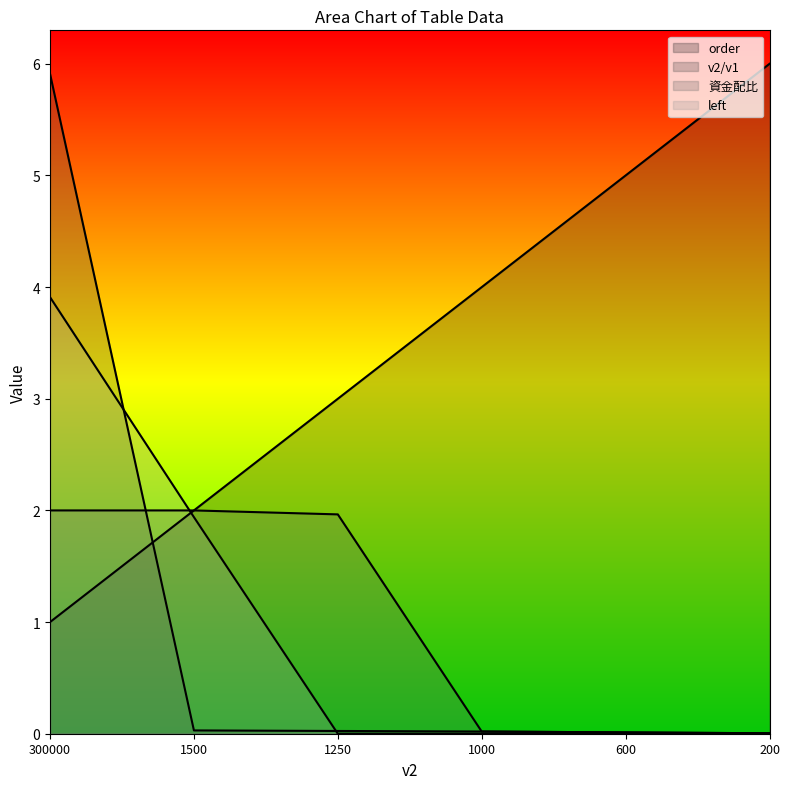

Reading left to right, list all the values displayed in this chart.

order: 1.0	2.0	3.0	4.0	5.0	6.0
v2/v1: 5.9	0.0	0.0	0.0	0.0	0.0
資金配比: 2.0	2.0	2.0	0.0	0.0	0.0
left: 3.9	1.9	0.0	0.0	0.0	0.0